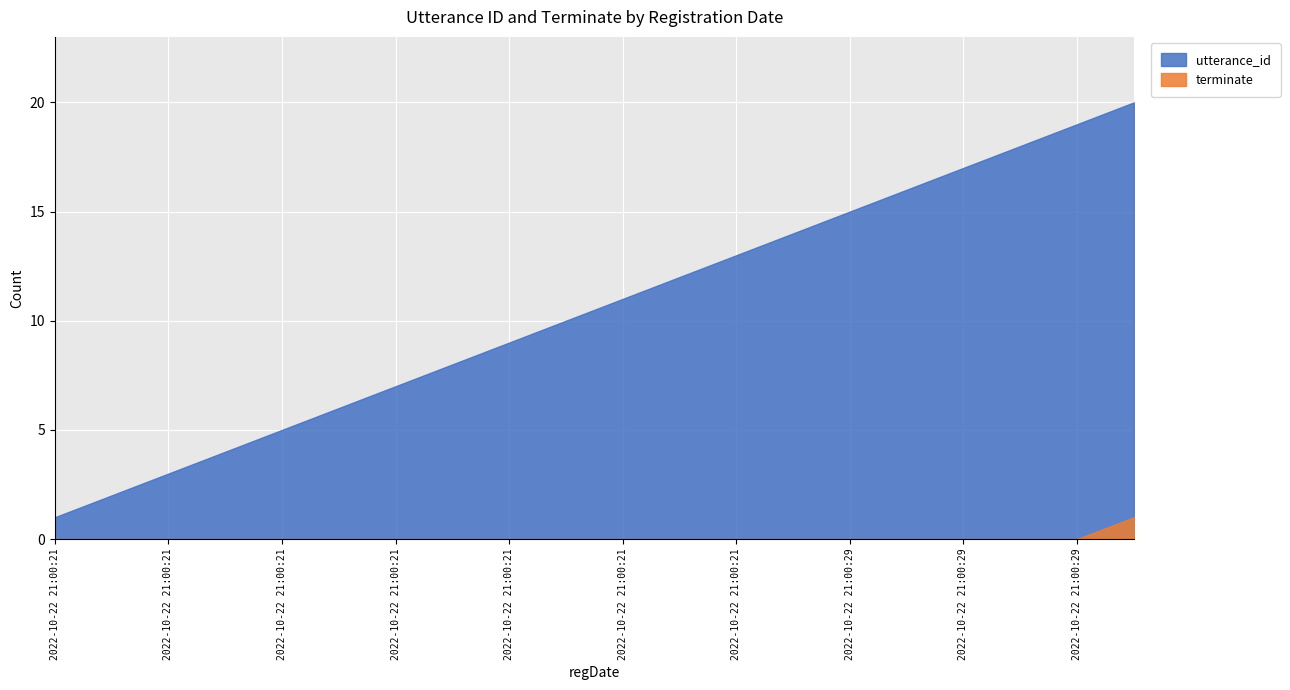

Which series has the largest range (max minus min)?

utterance_id